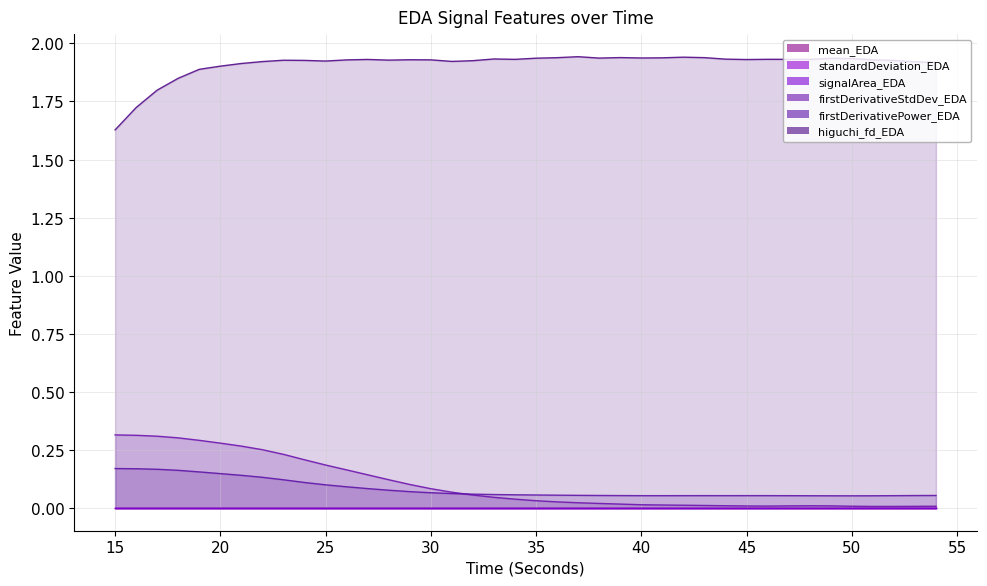

Which series changed the most between 24 and 50?

firstDerivativeStdDev_EDA